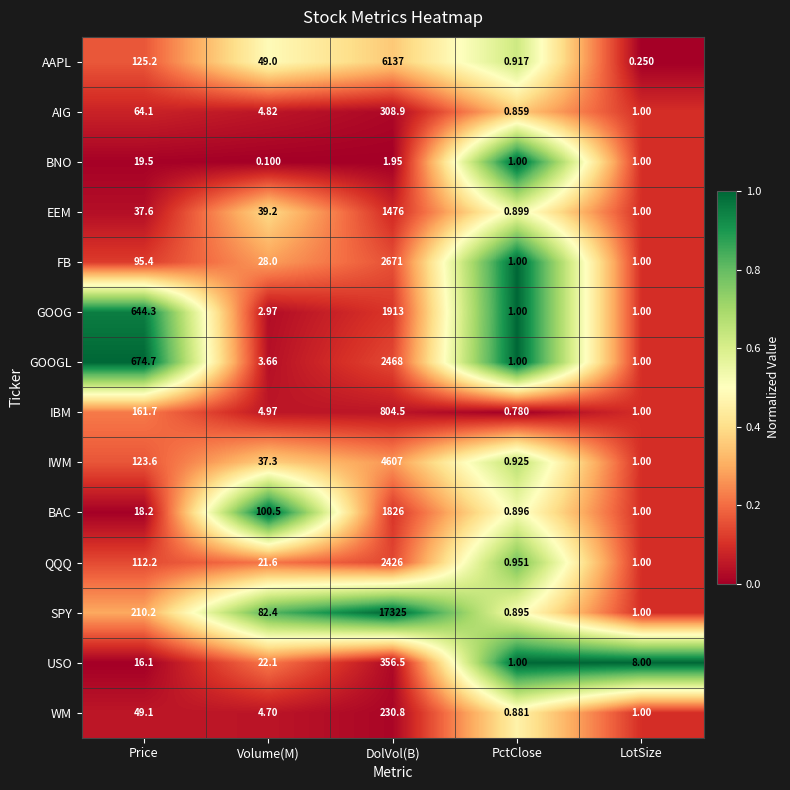

Which series has the widest spread of values?

SPY